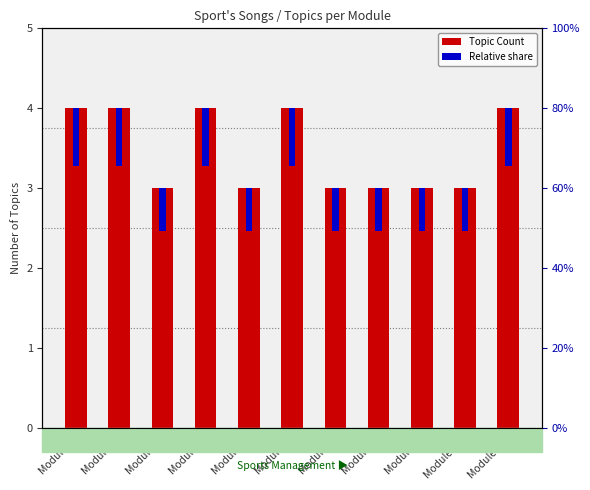

What is the difference between the maximum and second lowest values in the Topic Count series?

1.0